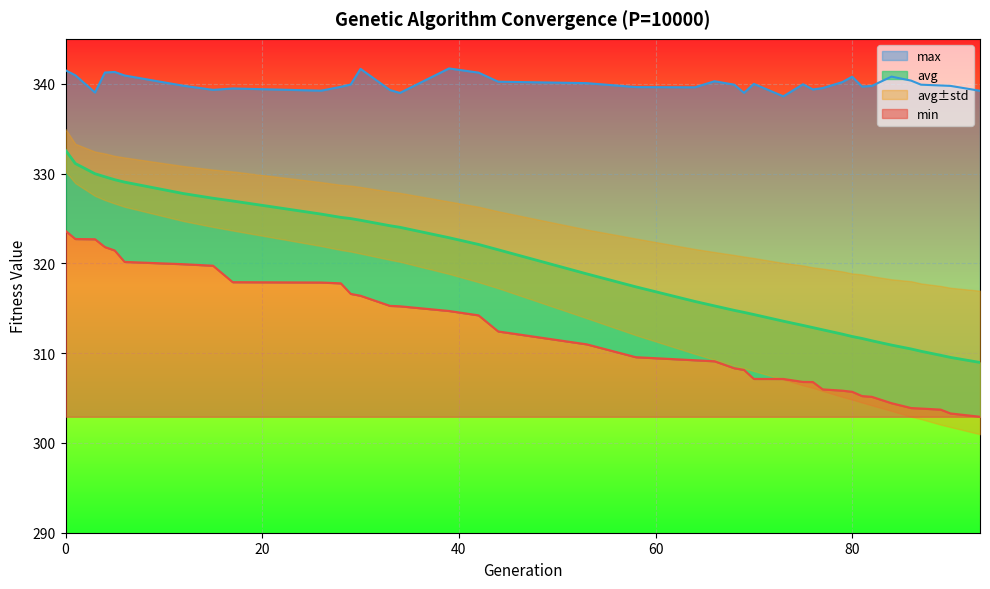

The value of min at 34 is 551.7. True or false?

False